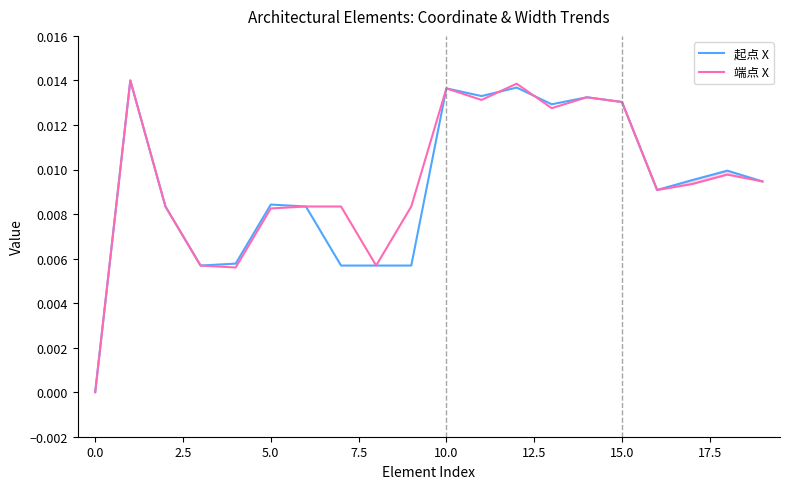

Count the number of categories in the chart.

20